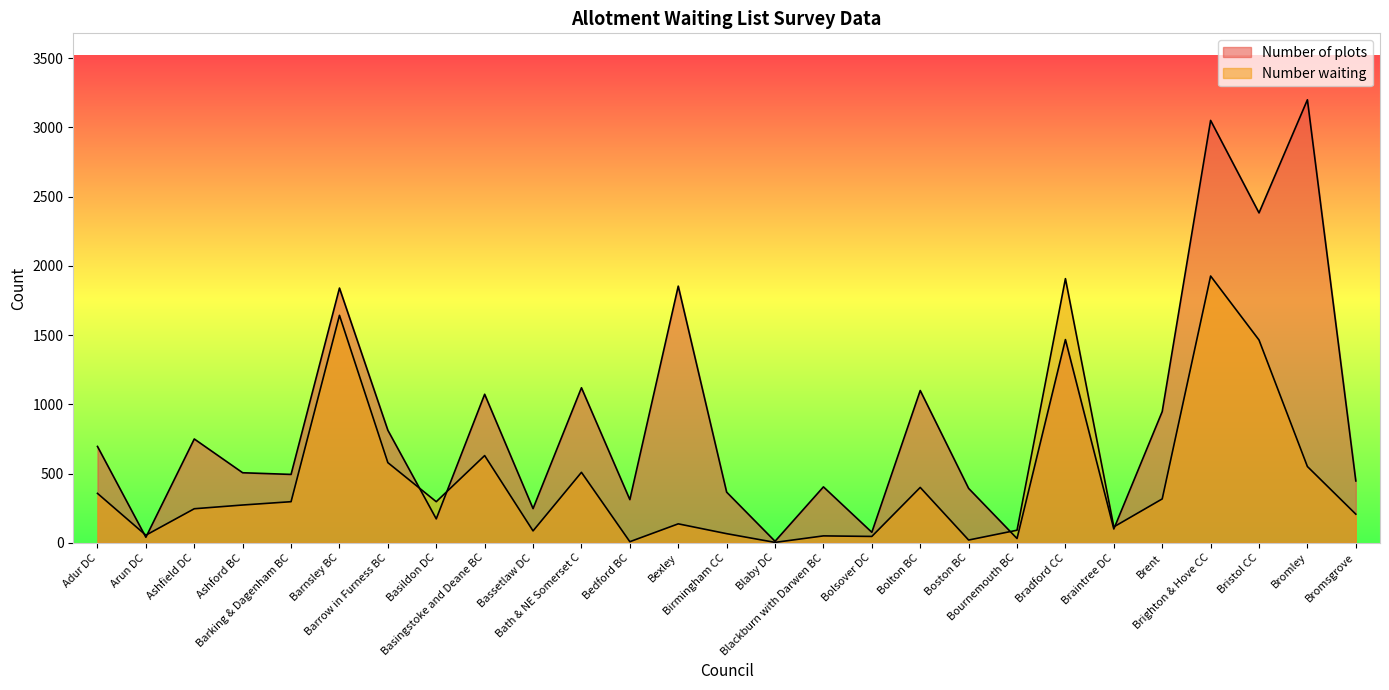

The value of Number waiting at Basingstoke and Deane BC is 1097. True or false?

False